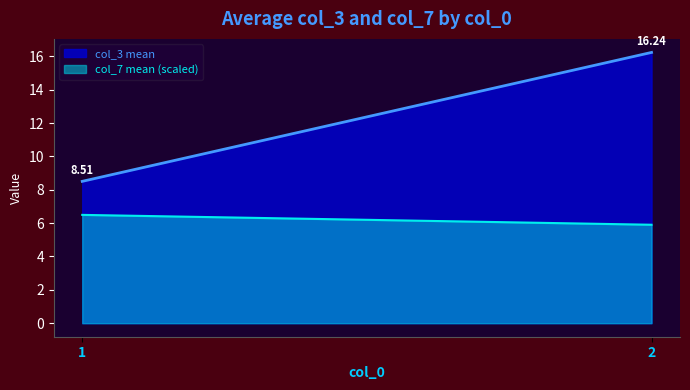

At which label is col_3 mean closest to 9?

1